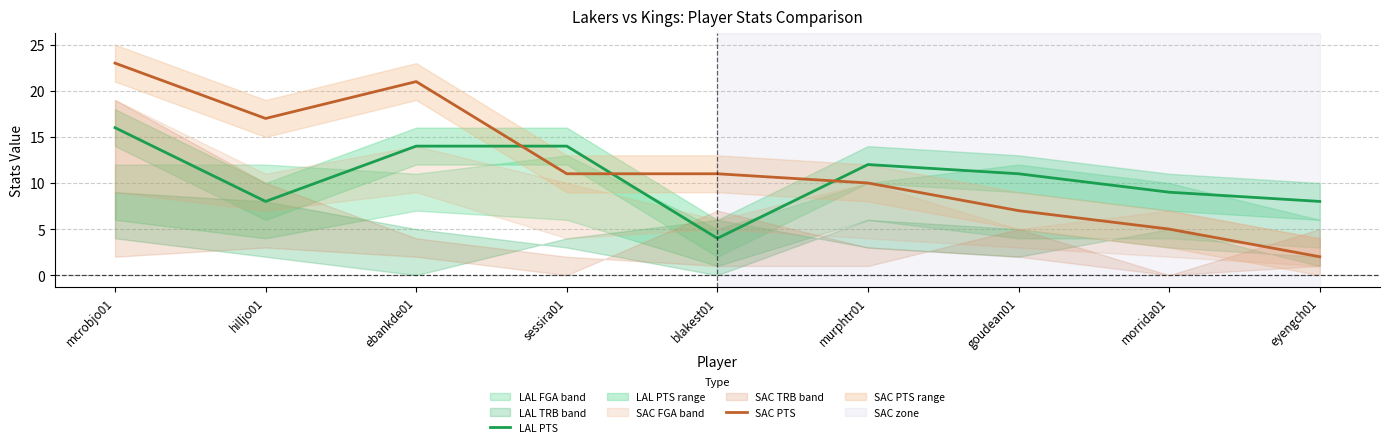

Between mcrobjo01 and sessira01, which series saw the biggest shift?

SAC PTS